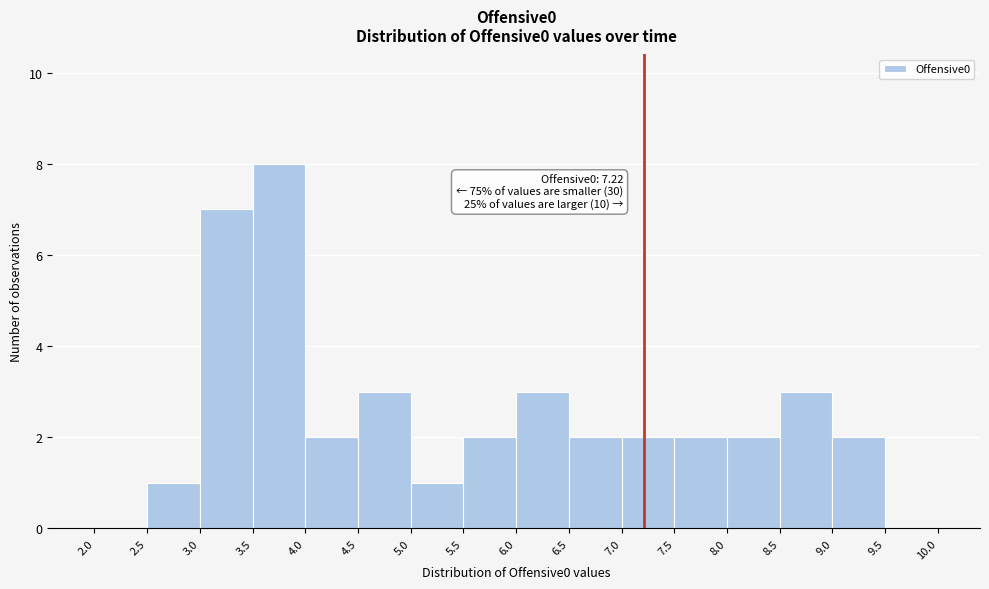

Over which range of the x-axis is the bar tallest?

3.5 to 4.0